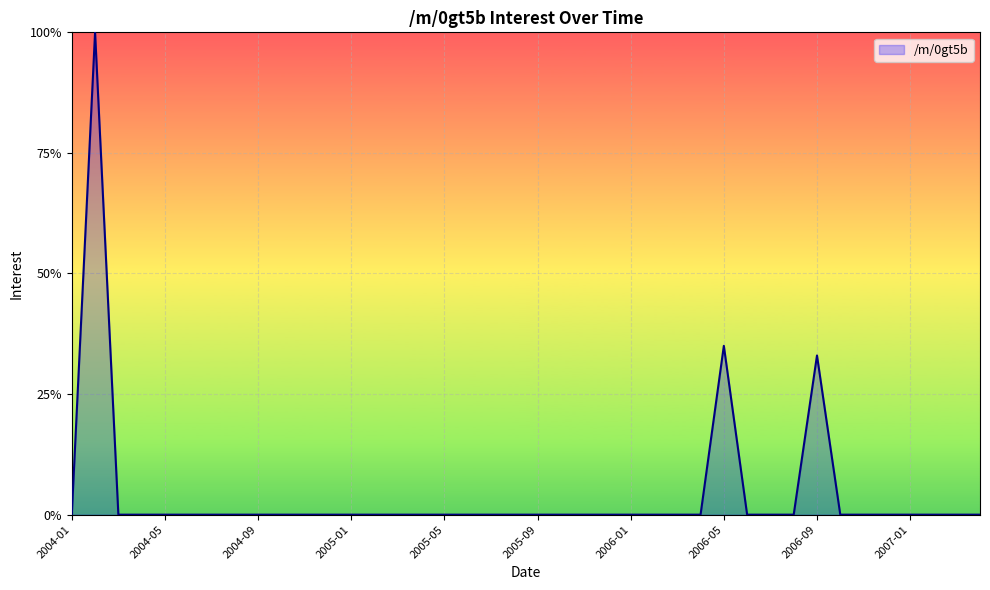

What is the maximum value shown in the chart?

100